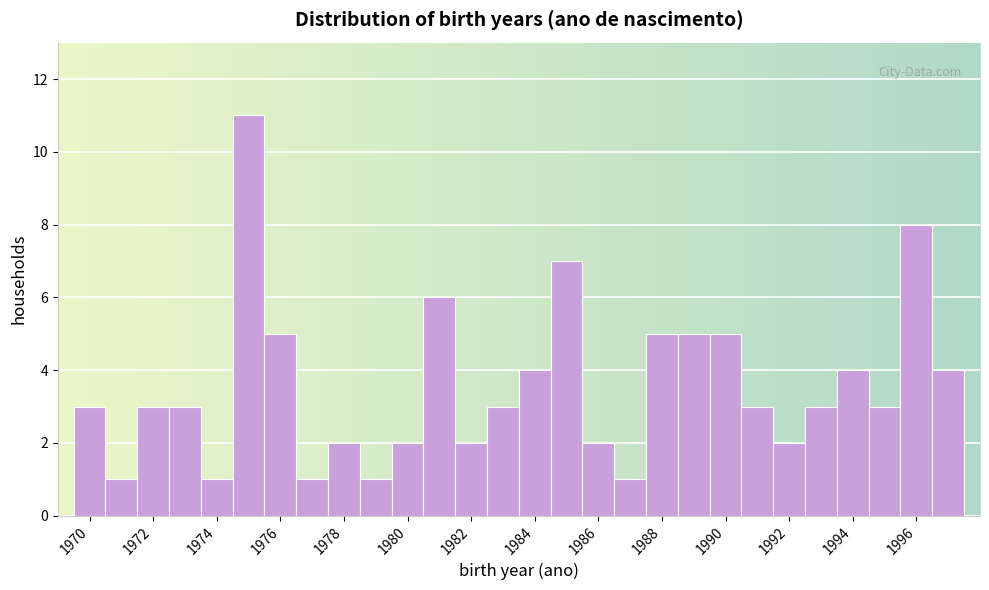

Over which range of the x-axis is the bar tallest?

1974.5 to 1975.5